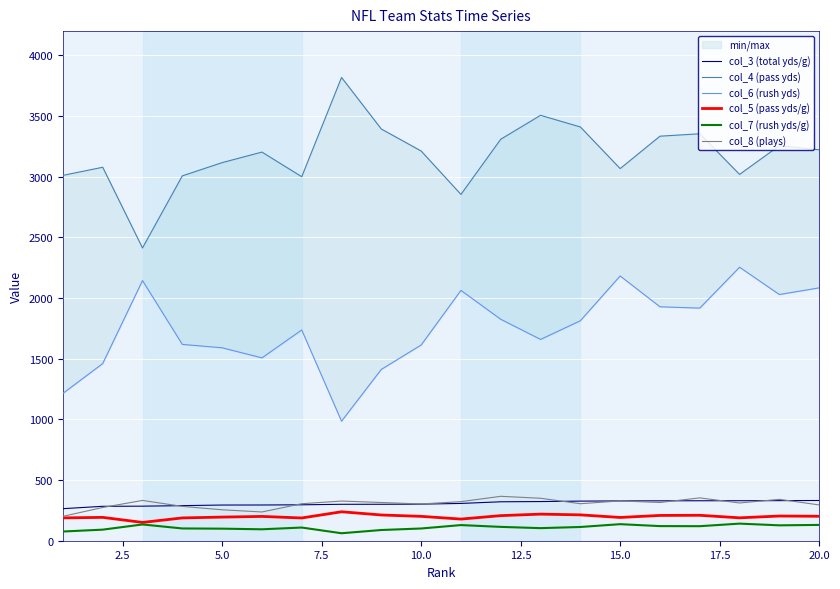

What is the smallest value displayed?

61.6